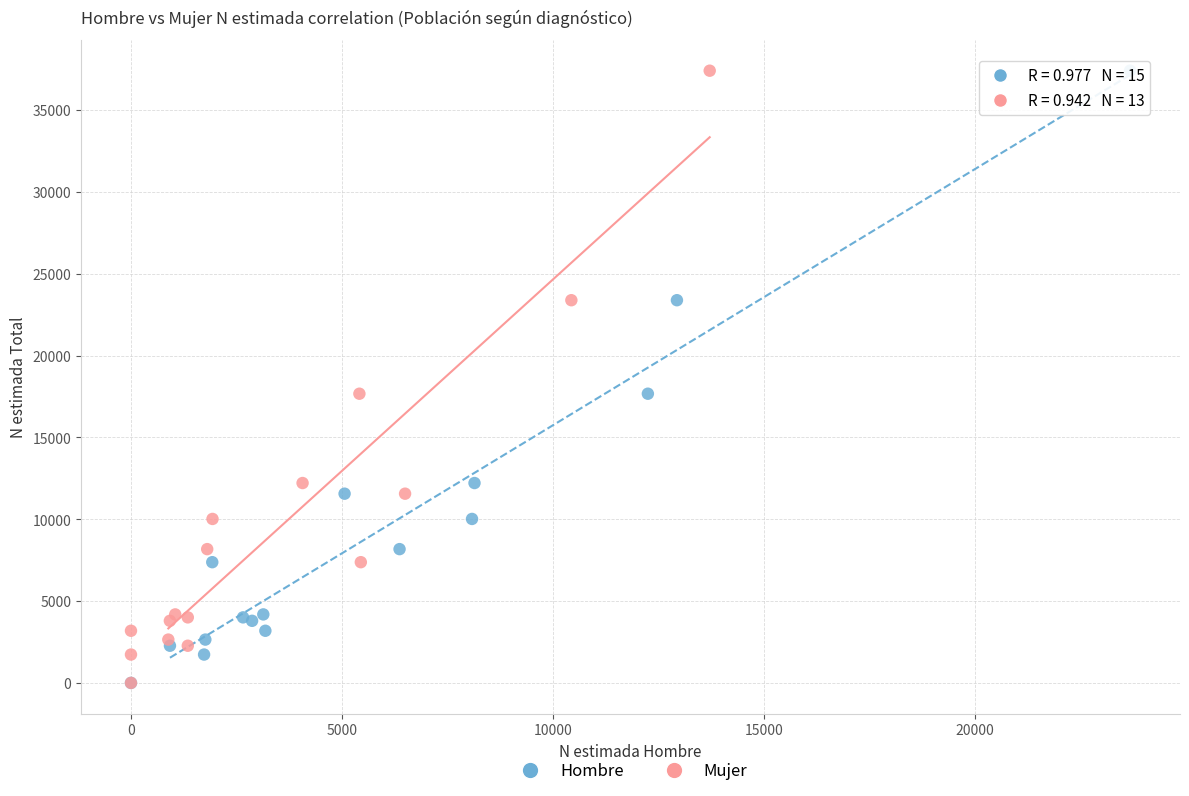

What are all the series names shown in the legend?

Hombre, Mujer